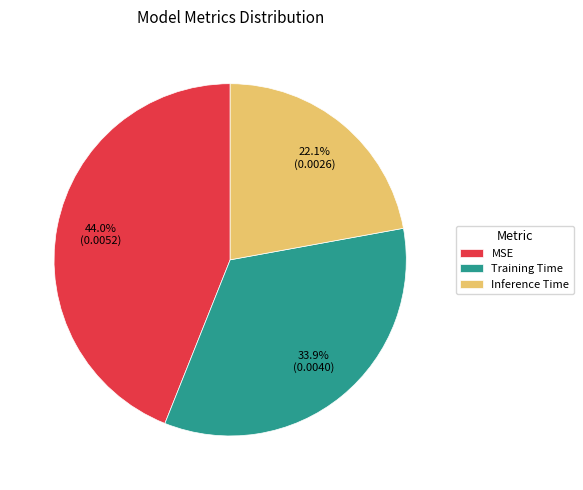

Do MSE and Training Time together represent more than half of the pie?

Yes